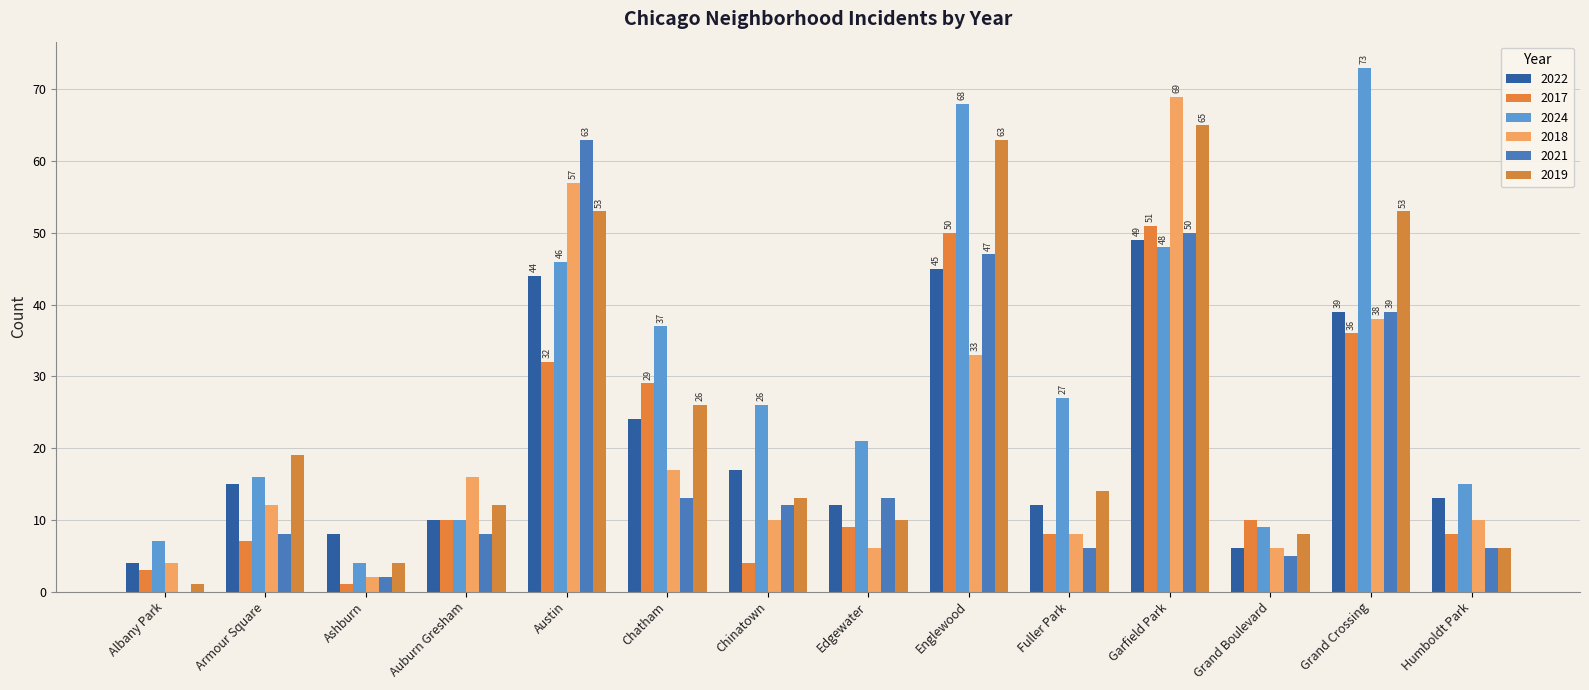

Rank the series at Humboldt Park from highest to lowest value.

2024, 2022, 2018, 2017, 2021, 2019